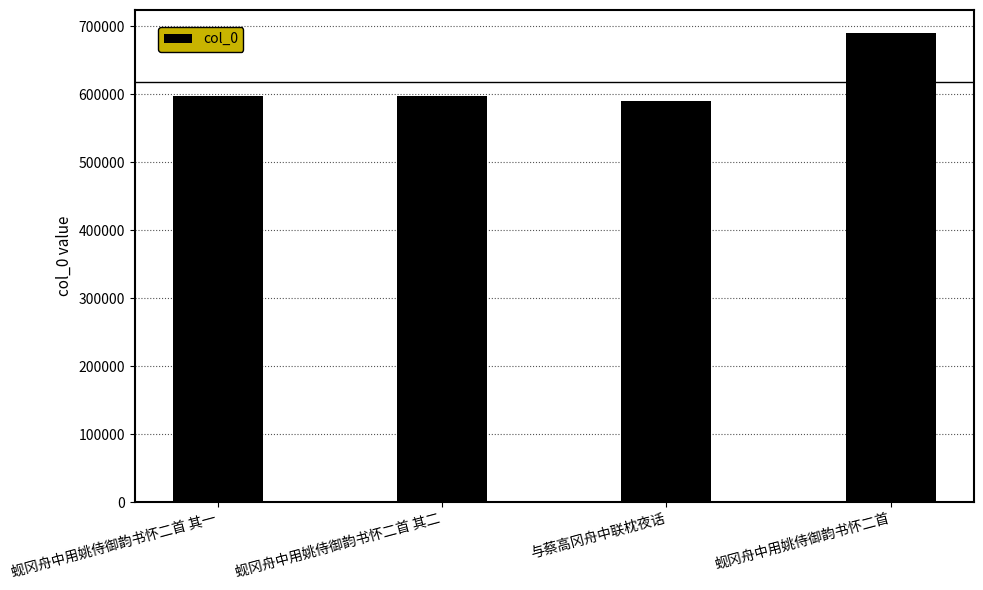

How many distinct data groups are displayed?

1